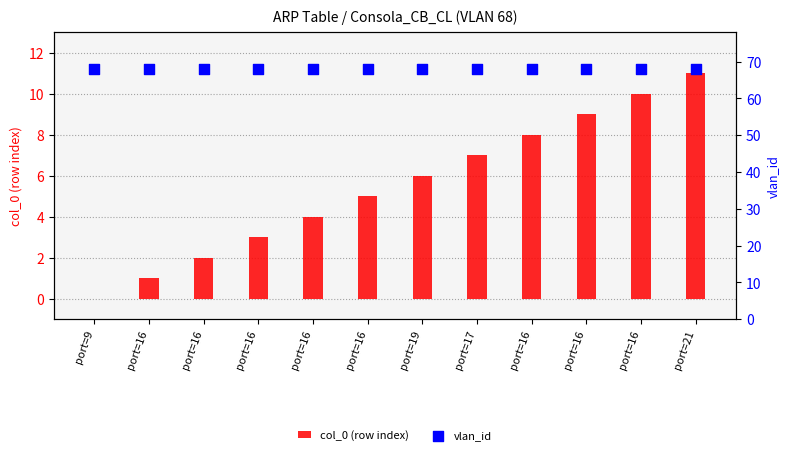

Which series has the largest total across all categories?

vlan_id